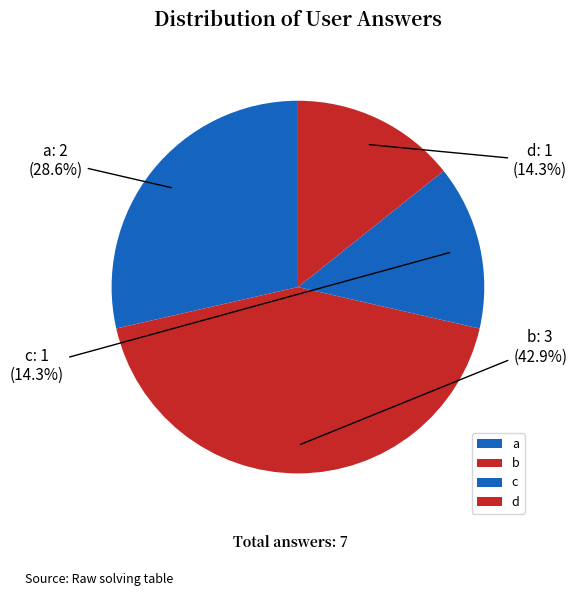

What is the largest slice in the pie chart?

b